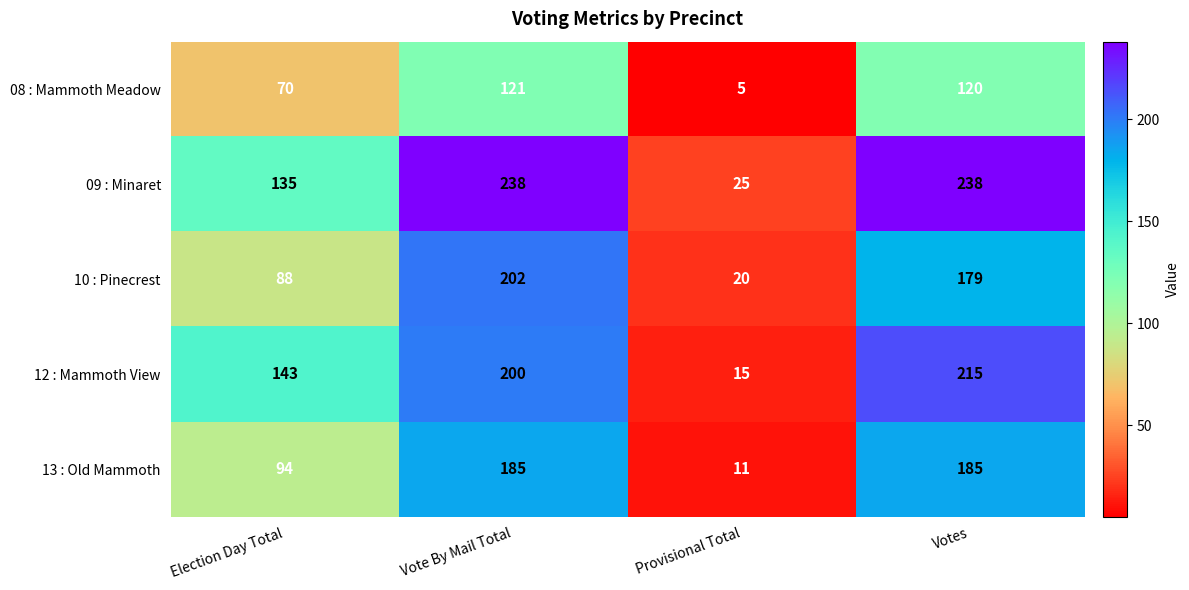

Reading left to right, transcribe all the data shown in this chart.

08 : Mammoth Meadow: Election Day Total=70	Vote By Mail Total=121	Provisional Total=5	Votes=120
09 : Minaret: Election Day Total=135	Vote By Mail Total=238	Provisional Total=25	Votes=238
10 : Pinecrest: Election Day Total=88	Vote By Mail Total=202	Provisional Total=20	Votes=179
12 : Mammoth View: Election Day Total=143	Vote By Mail Total=200	Provisional Total=15	Votes=215
13 : Old Mammoth: Election Day Total=94	Vote By Mail Total=185	Provisional Total=11	Votes=185